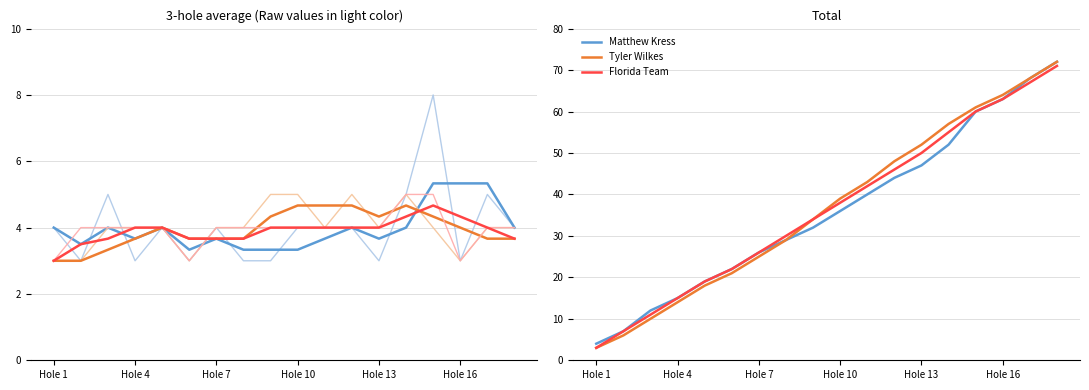

True or false: Tyler Wilkes and Matthew Kress cross at least once.

False